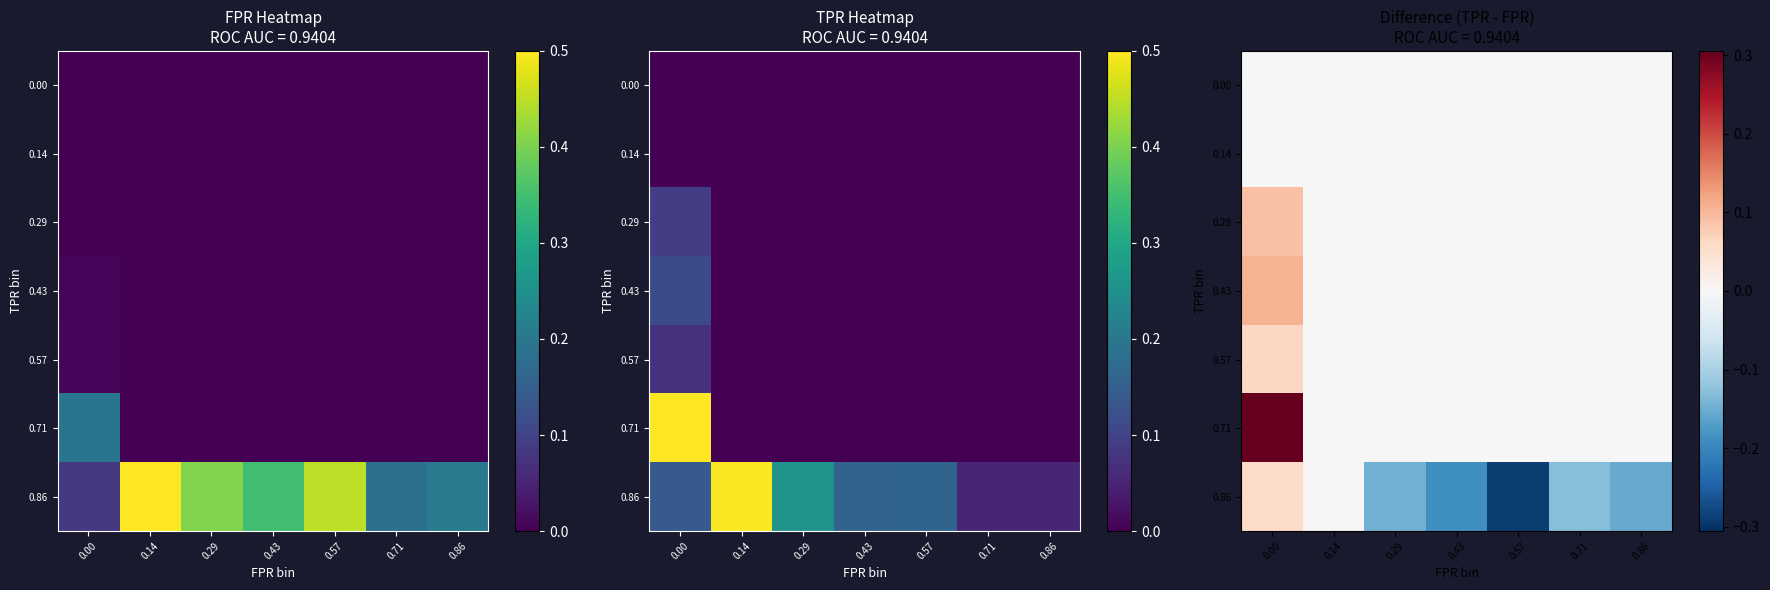

What is the minimum value for 0.86?

-0.3